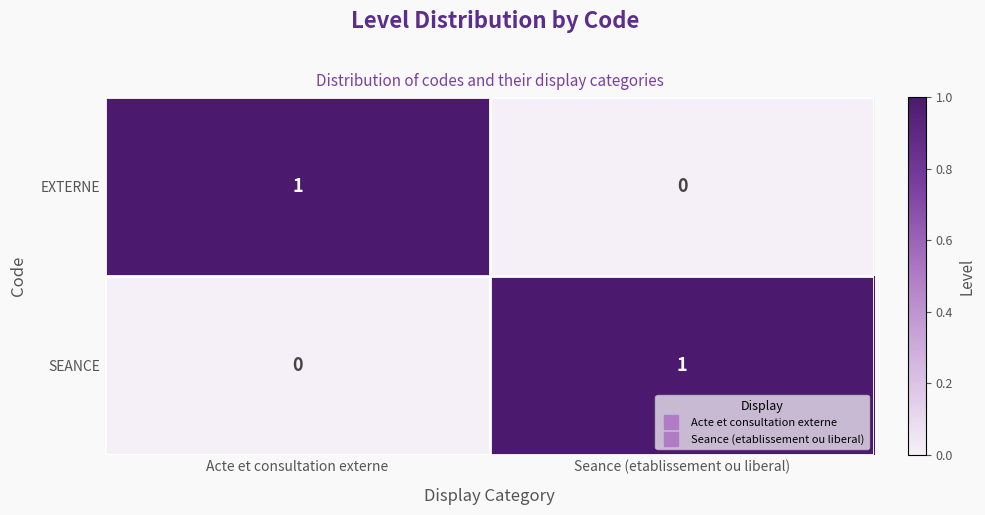

At which label does EXTERNE reach its minimum?

Seance (etablissement ou liberal)